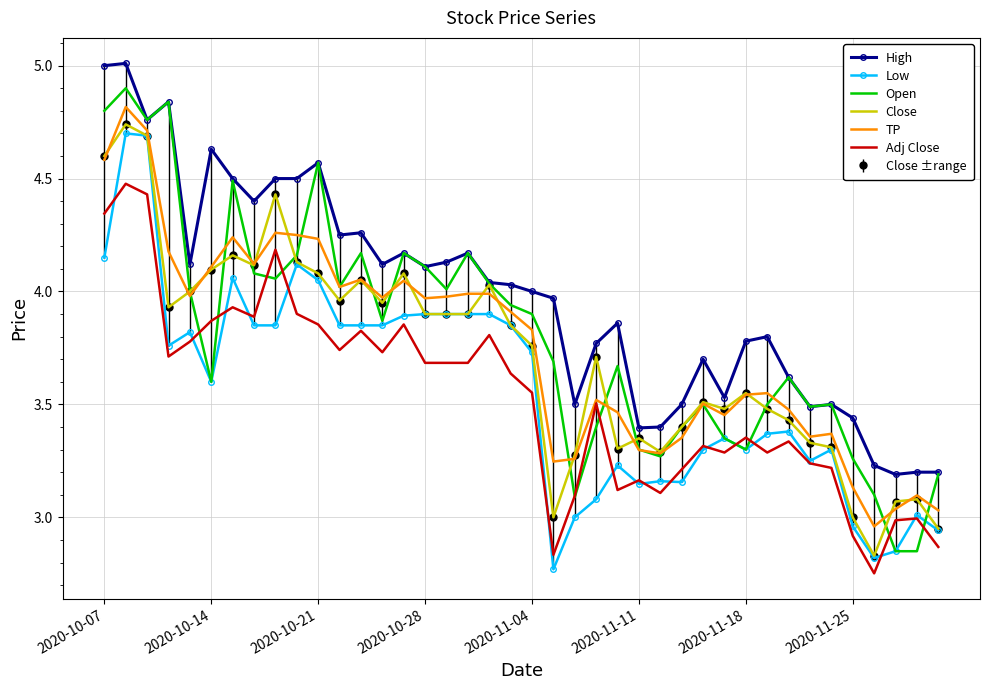

At which category does the chart reach its minimum across all series?

36